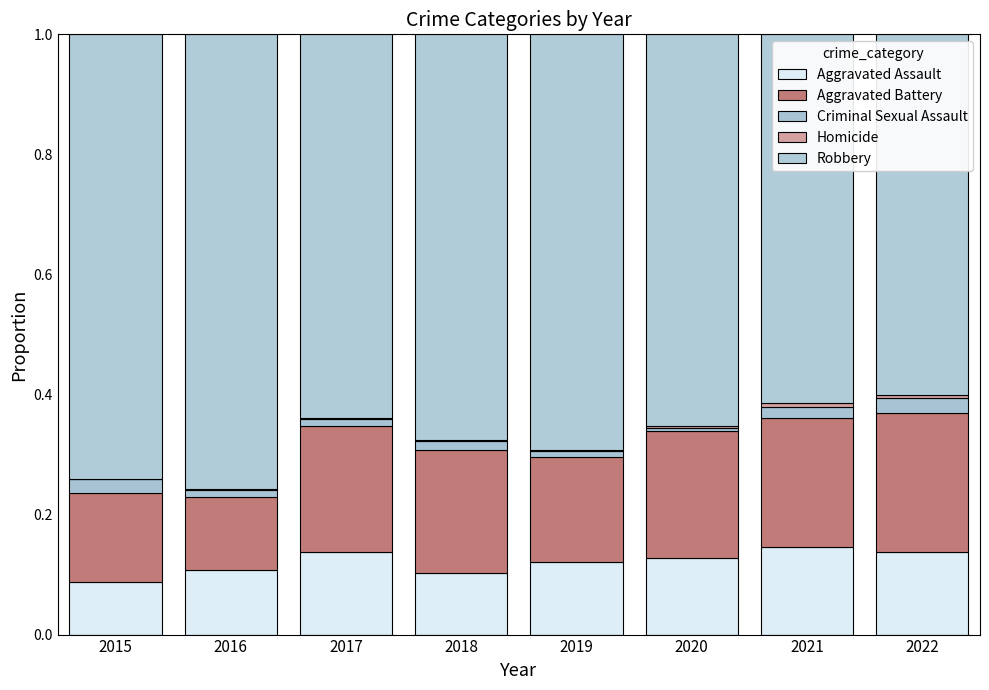

What is the sum of all Criminal Sexual Assault values?

0.1